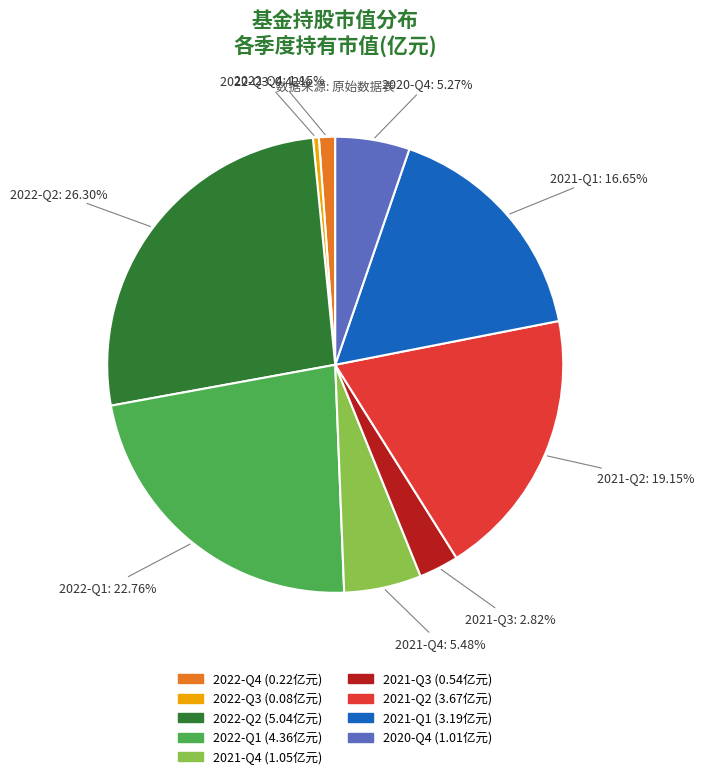

True or false: 2022-Q2 accounts for 20% of the total.

False